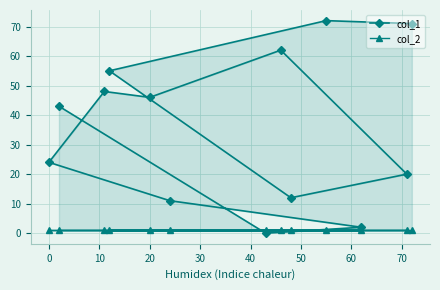

How many lines are shown in the chart?

2